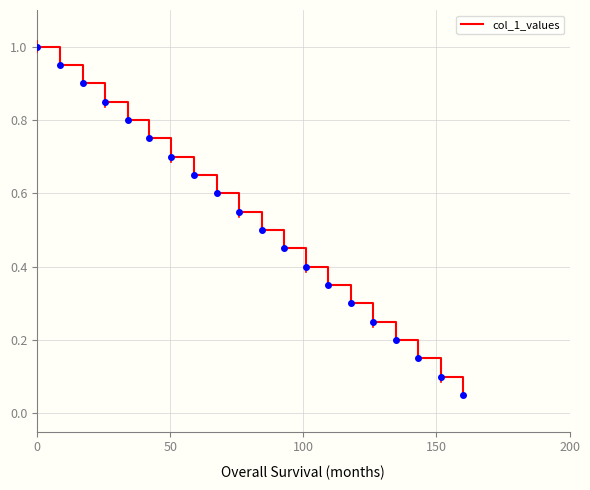

What is the greatest value displayed?

1.0